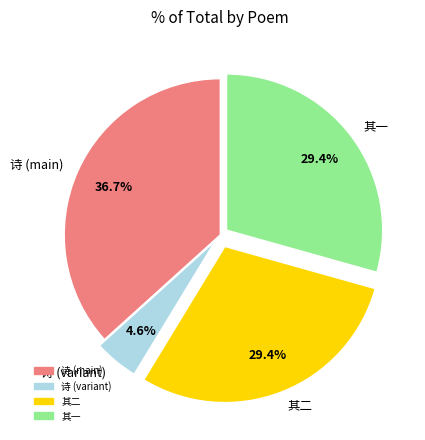

To the nearest percent, what is the difference between the largest and smallest slice percentages?

32%